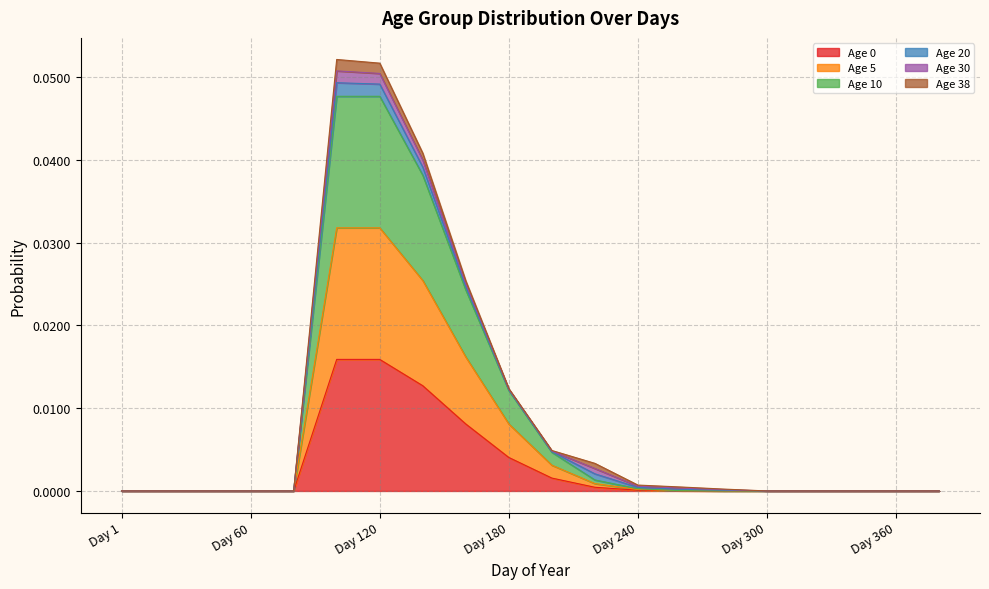

Does the chart display data point markers on the line(s)?

No